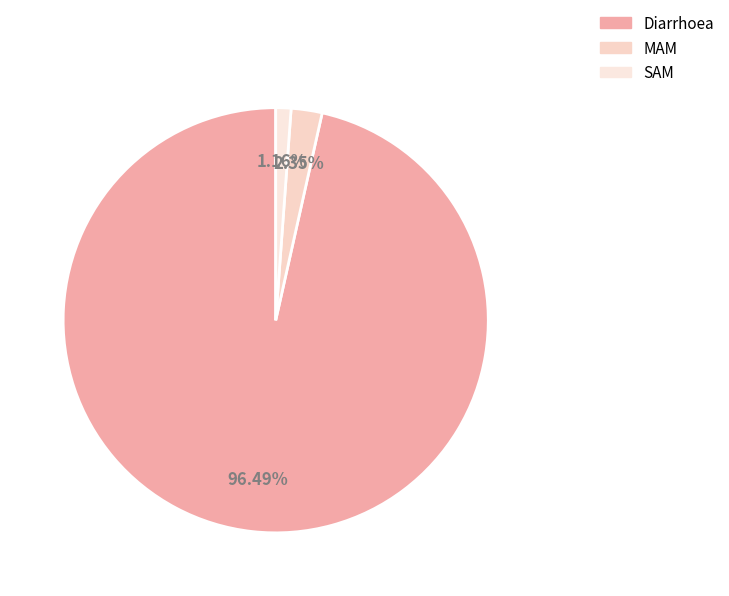

To the nearest percent, what percentage of the pie is SAM?

1%